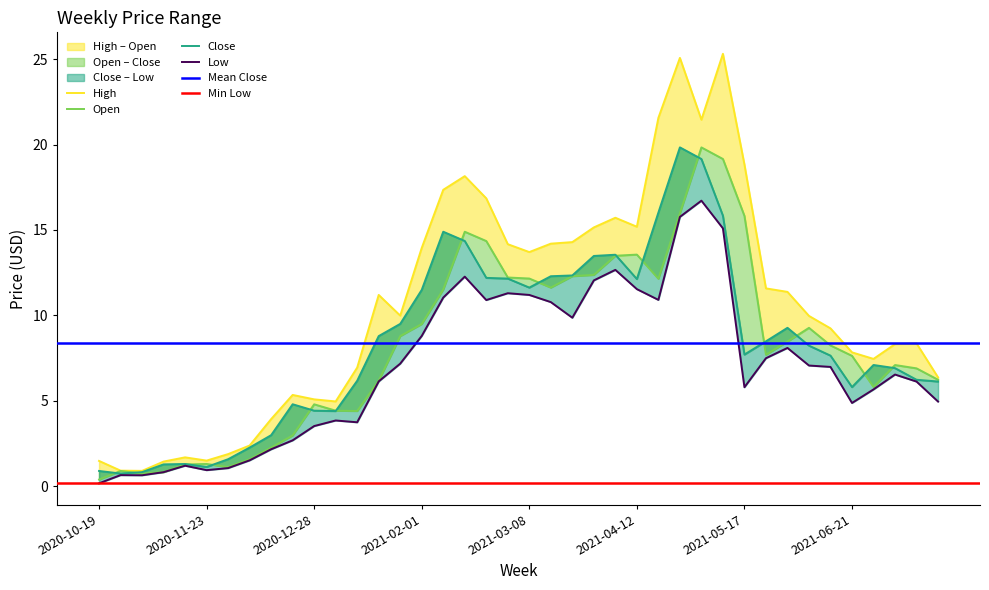

Reading left to right, transcribe all the data shown in this chart.

High: 1.5	0.9	0.9	1.5	1.7	1.5	1.9	2.4	3.9	5.3	5.1	5.0	7.0	11.2	10.0	13.9	17.4	18.1	16.9	14.2	13.7	14.2	14.3	15.2	15.7	15.2	21.6	25.1	21.4	25.3	18.8	11.6	11.4	10.0	9.2	7.8	7.5	8.3	8.4	6.4
Open: 0.4	0.9	0.8	0.8	1.3	1.3	1.1	1.6	2.3	3.0	4.8	4.4	4.4	6.2	8.8	9.5	11.5	14.9	14.4	12.2	12.2	11.6	12.3	12.4	13.5	13.6	12.1	16.0	19.8	19.2	15.8	7.7	8.5	9.3	8.2	7.6	5.8	7.1	6.9	6.2
Close: 0.9	0.8	0.8	1.3	1.3	1.1	1.6	2.3	3.0	4.8	4.4	4.4	6.2	8.8	9.5	11.5	14.9	14.4	12.2	12.2	11.6	12.3	12.3	13.5	13.6	12.1	16.0	19.8	19.2	15.8	7.7	8.5	9.3	8.2	7.7	5.8	7.1	6.9	6.2	6.1
Low: 0.2	0.7	0.7	0.8	1.2	0.9	1.1	1.5	2.2	2.7	3.5	3.9	3.8	6.1	7.2	8.8	11.0	12.3	10.9	11.3	11.2	10.8	9.9	12.1	12.7	11.5	10.9	15.8	16.7	15.1	5.8	7.5	8.1	7.1	7.0	4.9	5.7	6.5	6.1	5.0